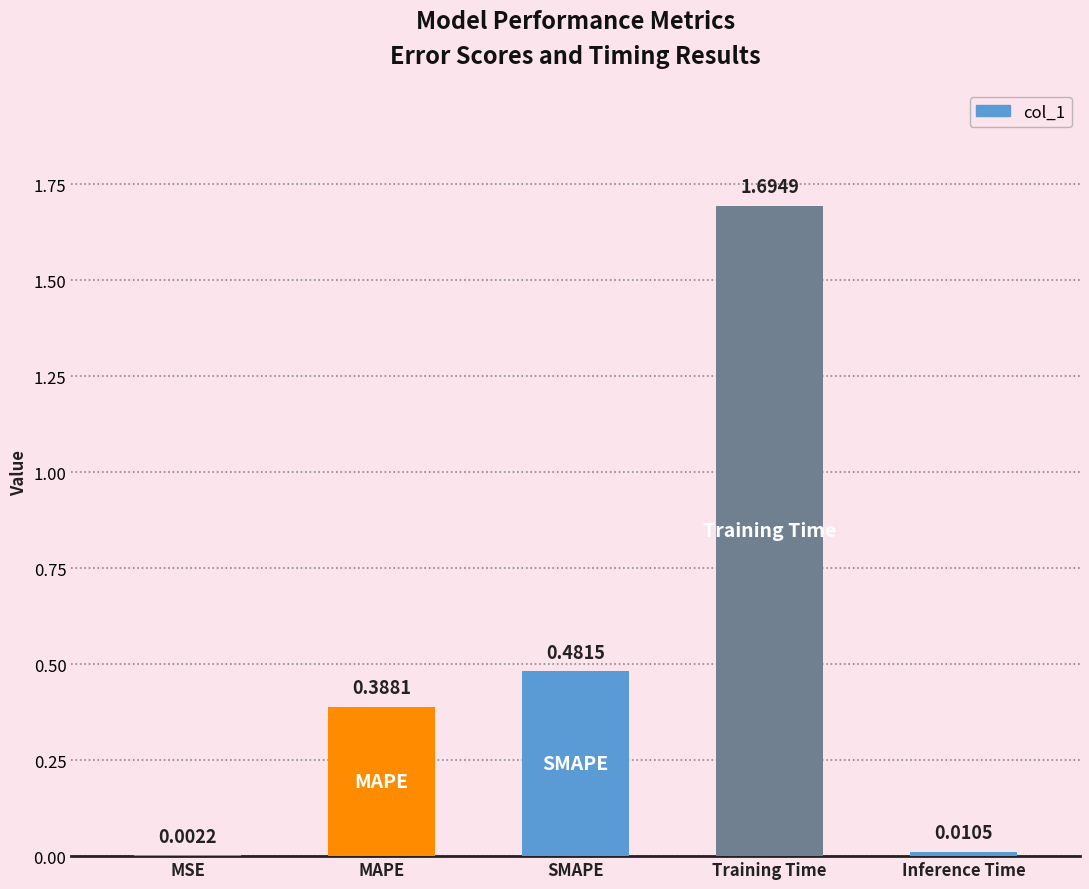

At which category does the chart reach its peak across all series?

Training Time